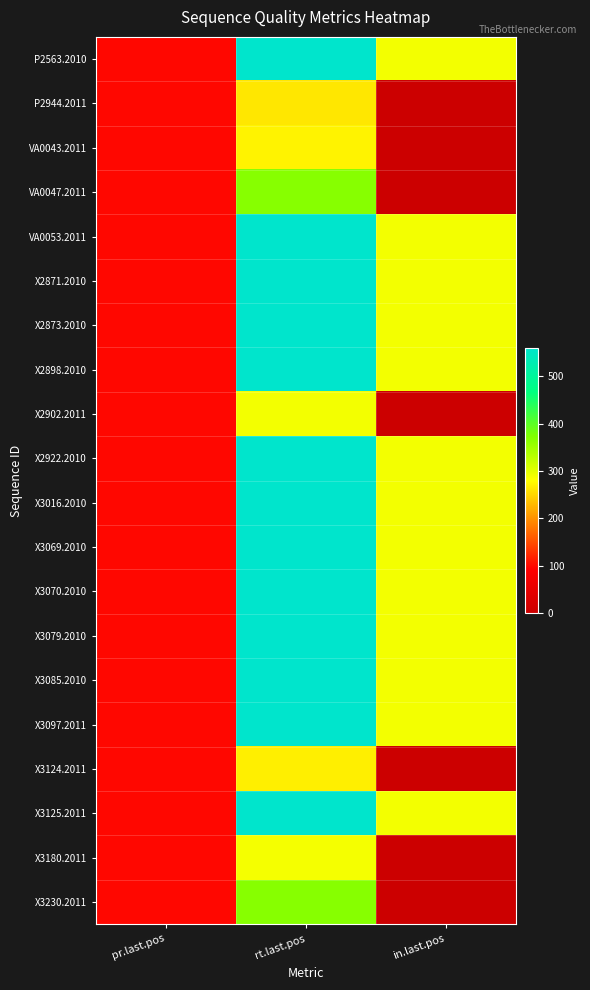

How many data points does each series have?

3